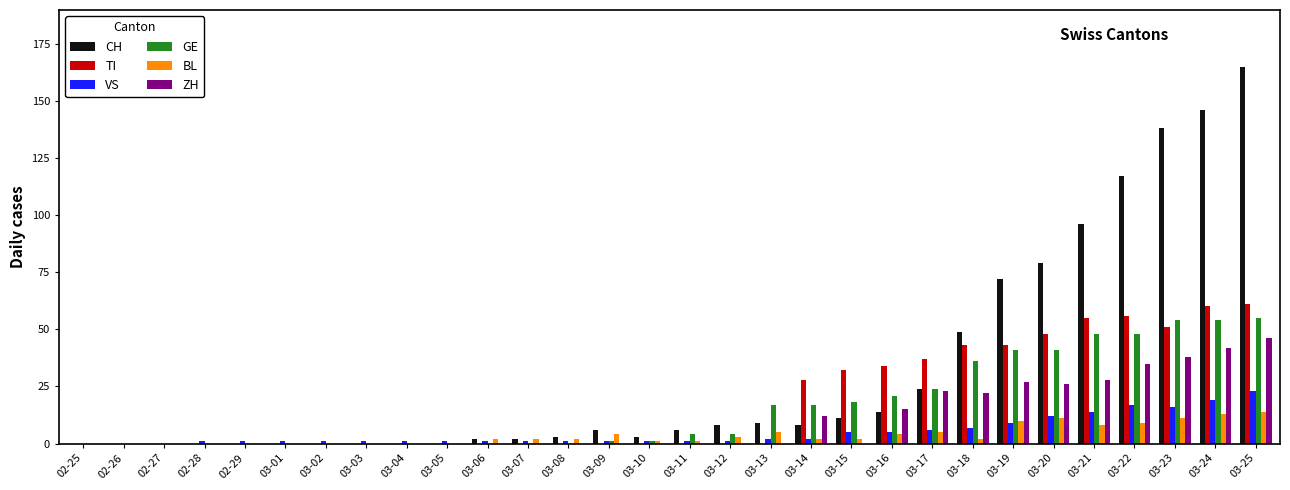

Is it true that TI equals 0 at 02-29?

True